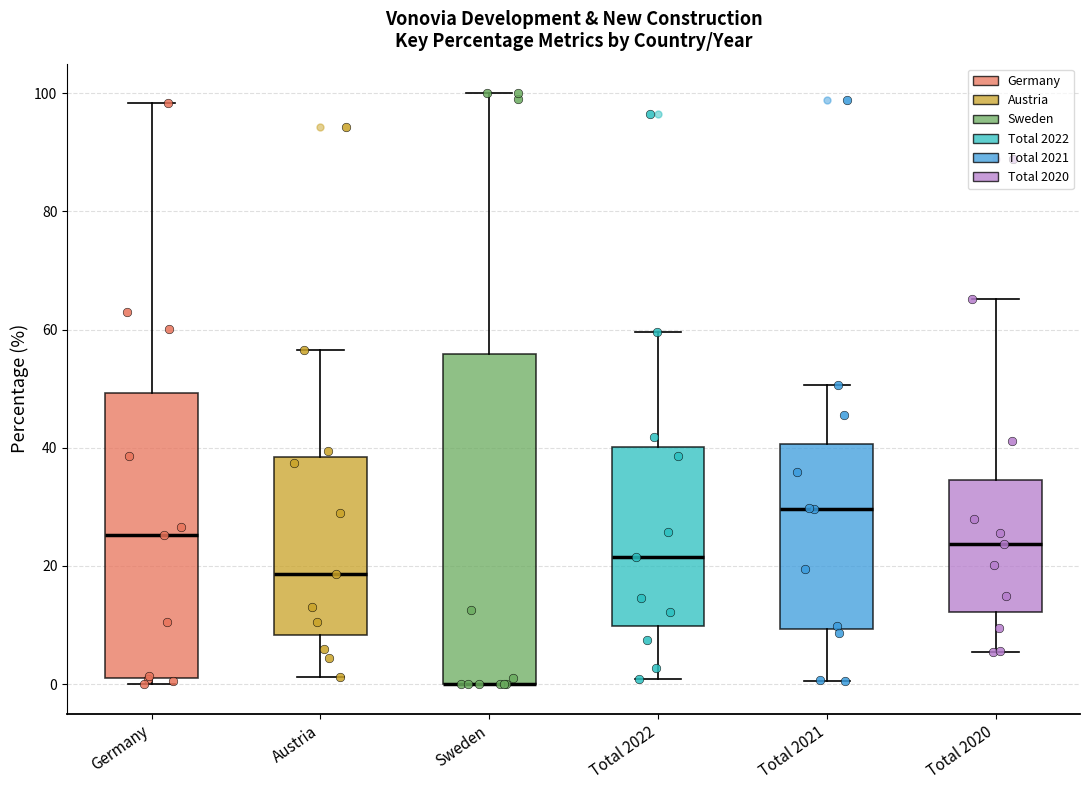

Reading left to right, read every box against the y-axis: the position of its median line, the range the box covers, and the ends of its whiskers. The values are not printed on the chart, so give them approximately, as read against the axis.

Germany: median 26, box 2 to 50, whiskers 0 to 98
Austria: median 18, box 8 to 38, whiskers 2 to 56
Sweden: median 0 (drawn on the box's lower edge), box 0 to 56, whiskers 0 to 100
Total 2022: median 22, box 10 to 40, whiskers 0 to 60
Total 2021: median 30, box 10 to 40, whiskers 0 to 50
Total 2020: median 24, box 12 to 34, whiskers 6 to 66